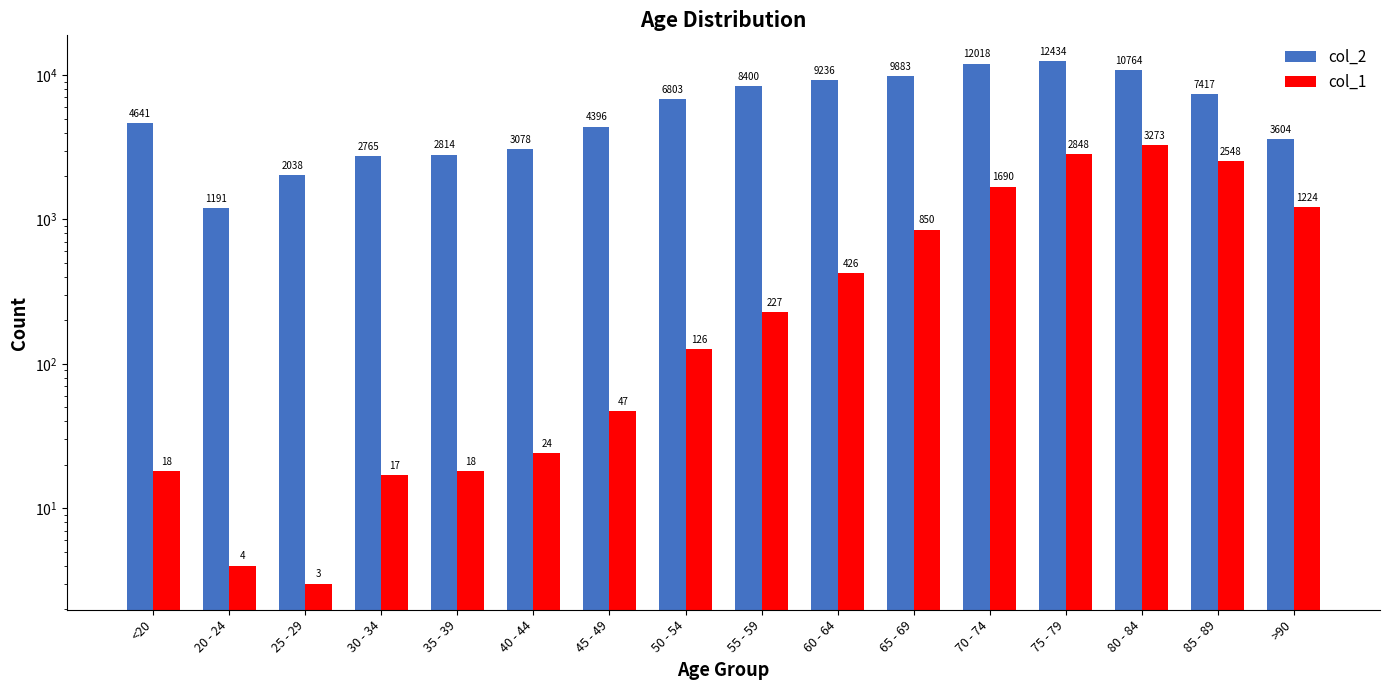

Is the value of col_2 at 25 - 29 greater than the value of col_1 at 45 - 49?

Yes